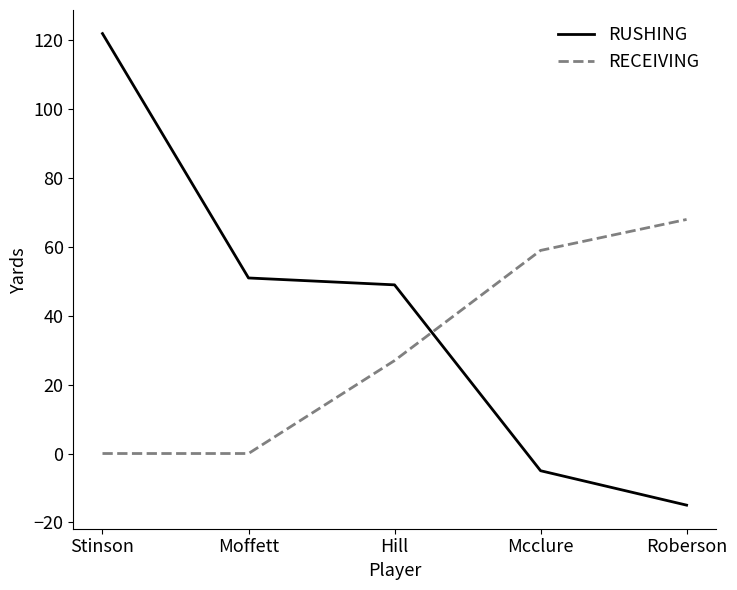

What is the difference between the maximum and minimum values in the RUSHING series?

137